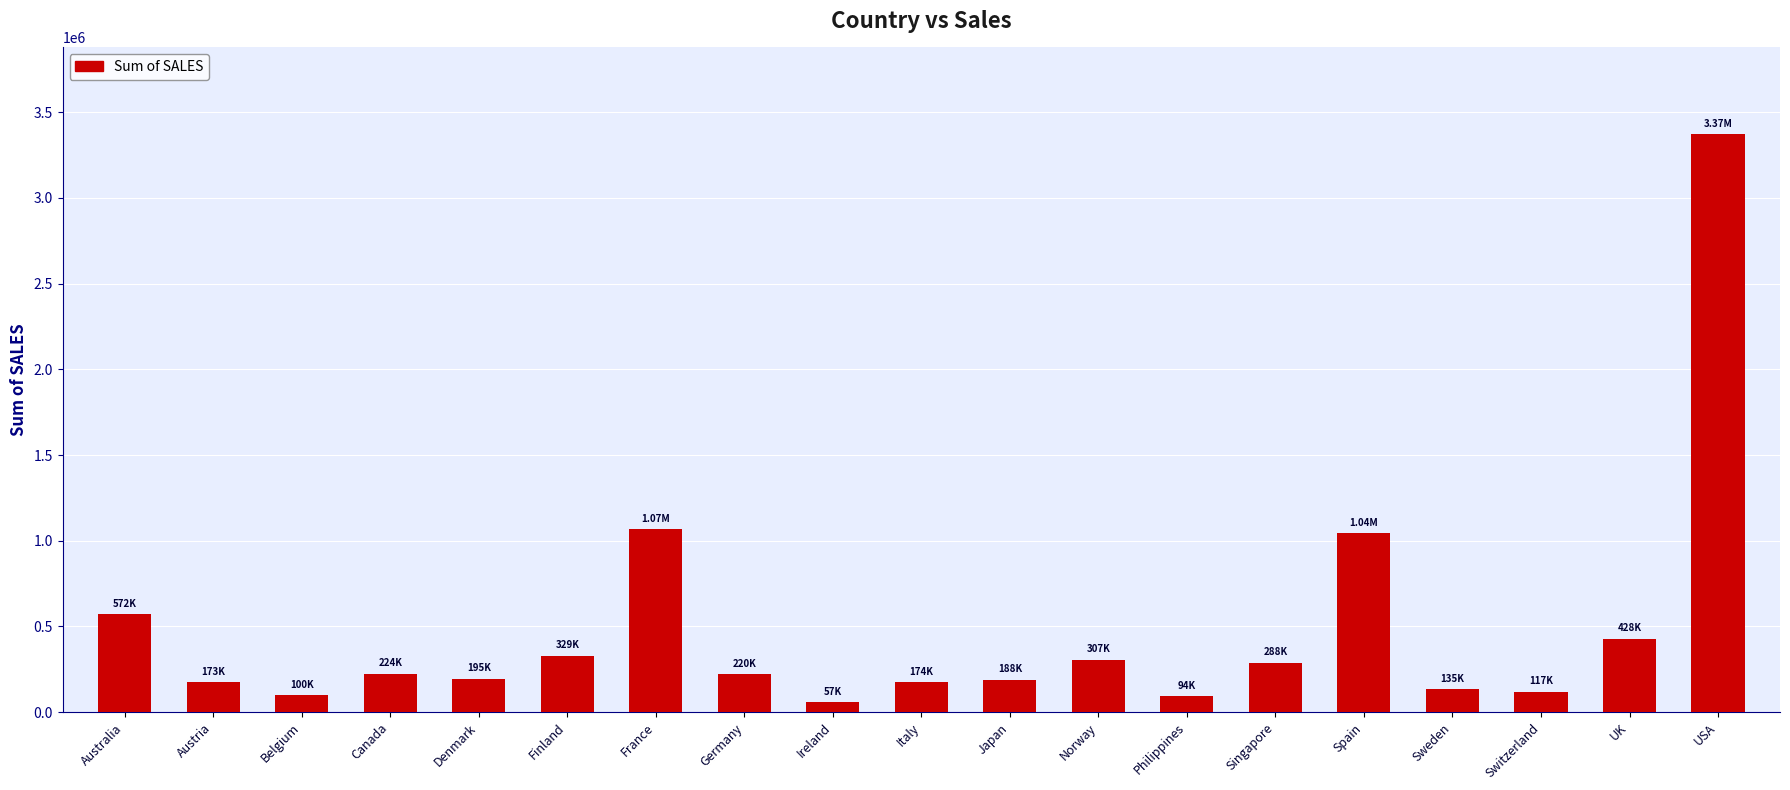

Which has a higher value, Italy or Singapore?

Singapore